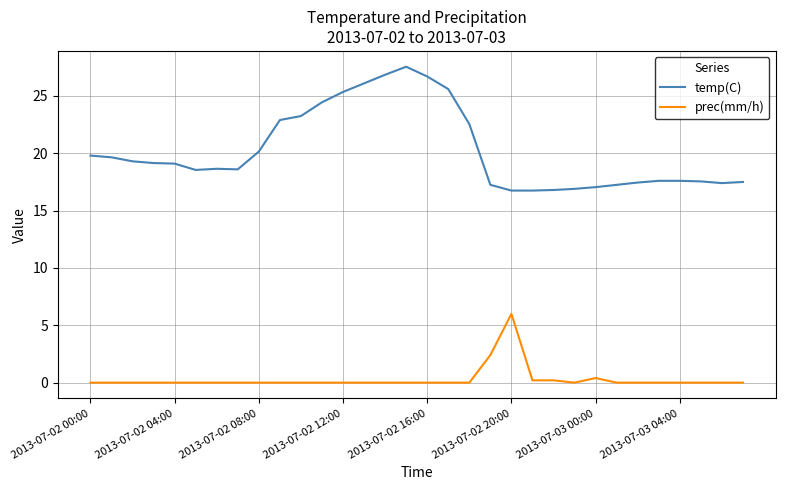

Which series has the largest total across all categories?

temp(C)